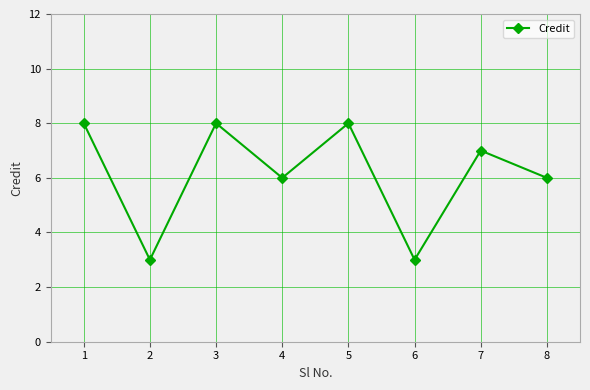

What is the value of the 4th point from the left?

6